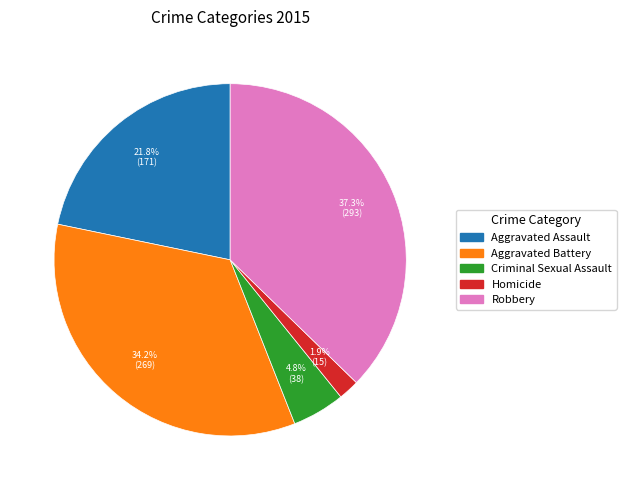

True or false: Criminal Sexual Assault accounts for 5% of the total.

True